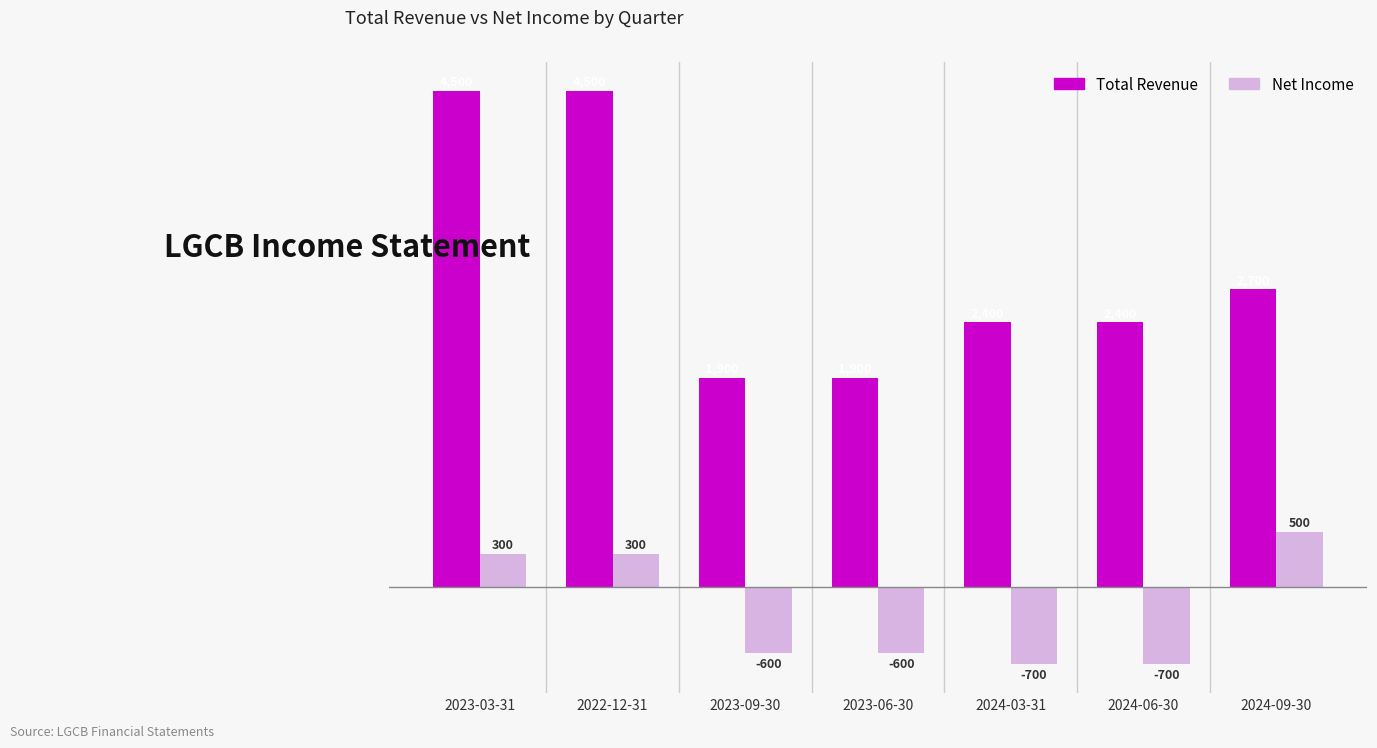

At which label does Net Income first exceed -600?

2023-03-31